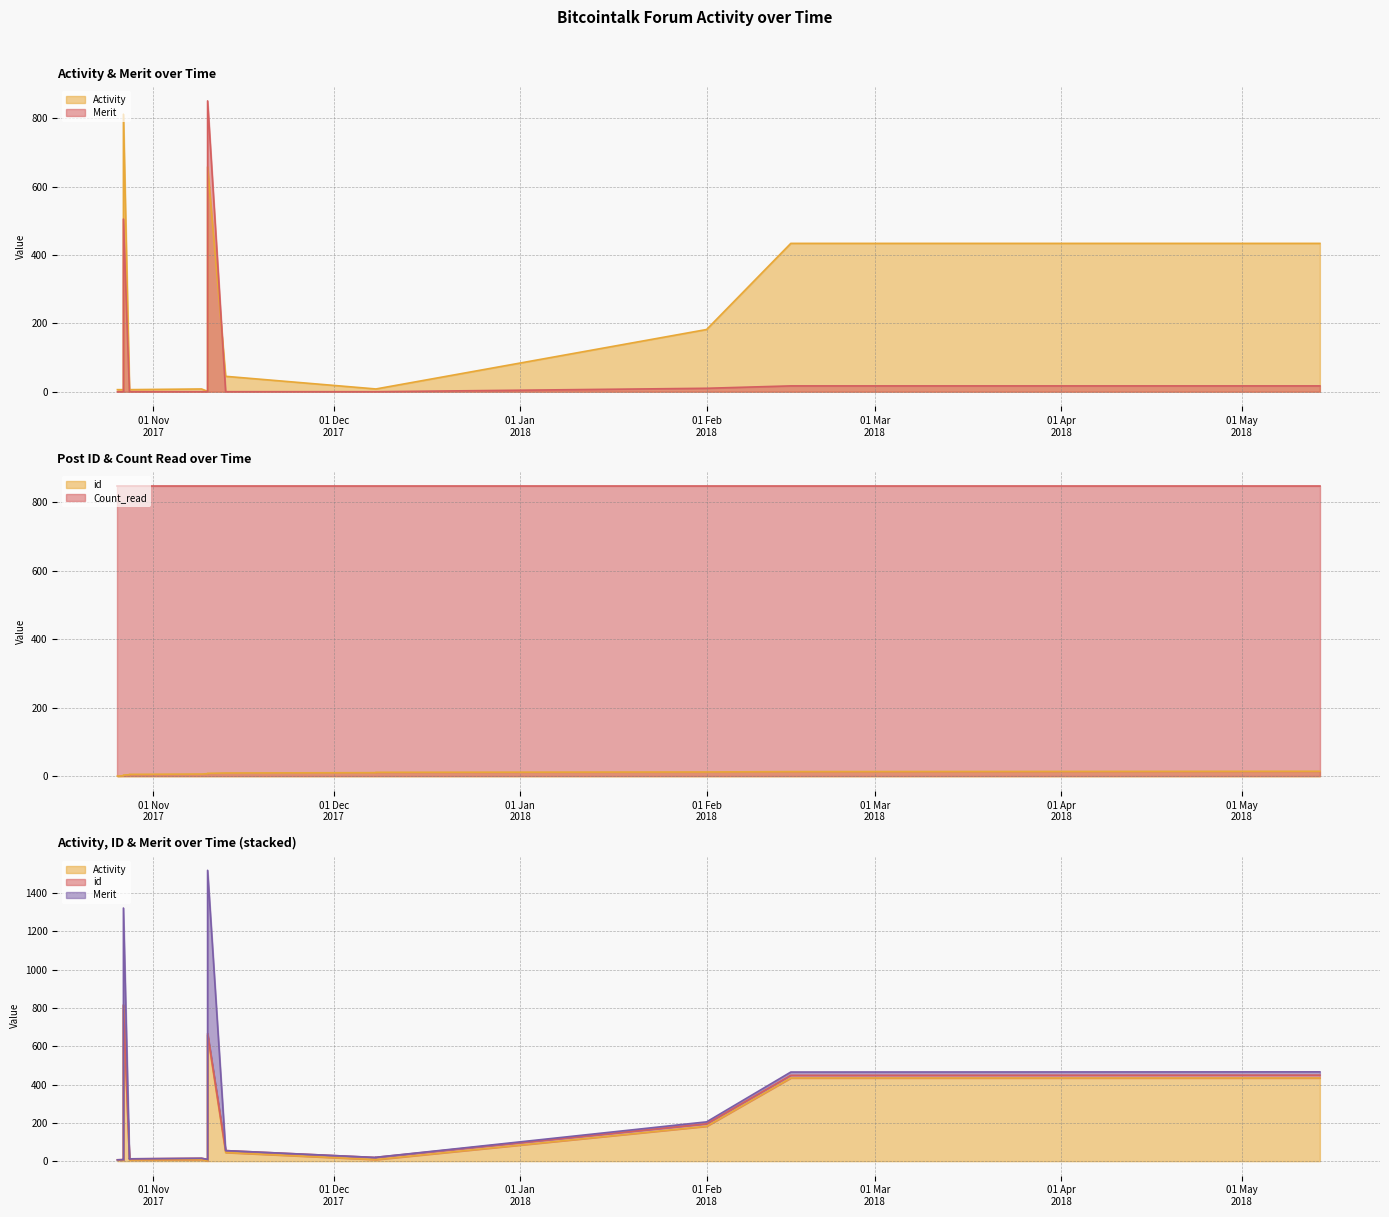

At which category is the sum across all series the highest?

2017-11-10